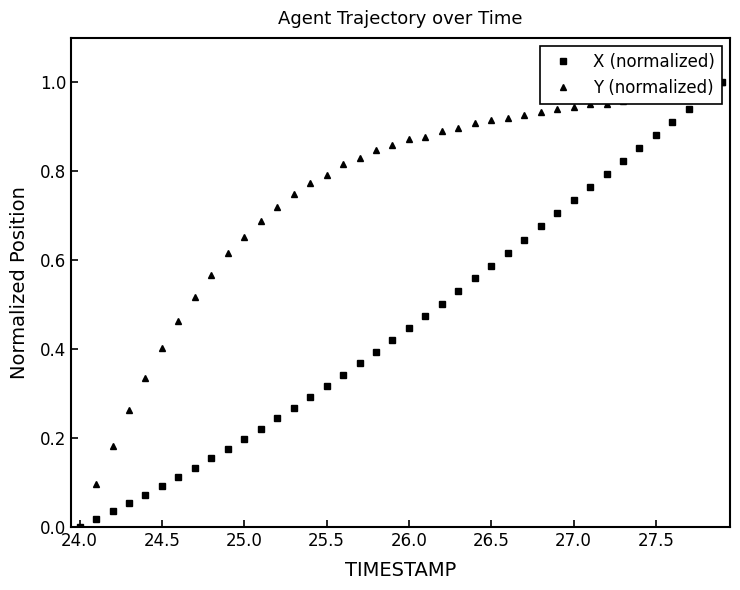

Rank the series by their average value, from highest to lowest.

Y (normalized), X (normalized)